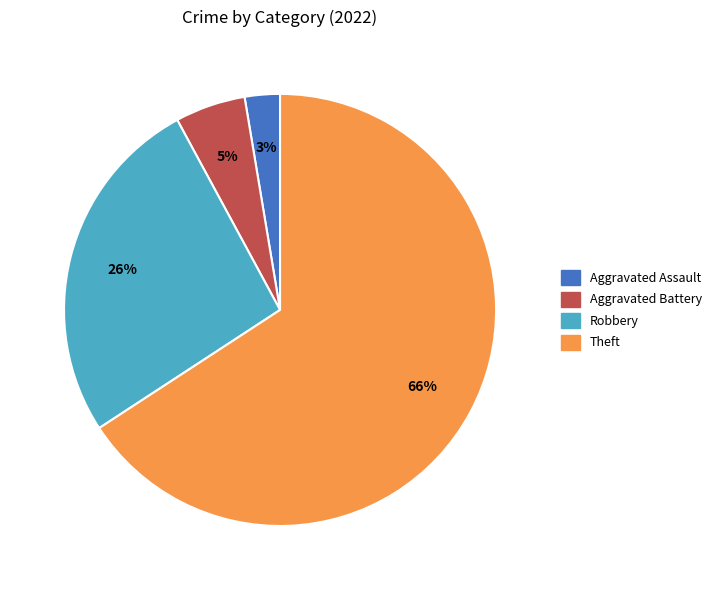

To the nearest percent, what is the average slice percentage?

25%